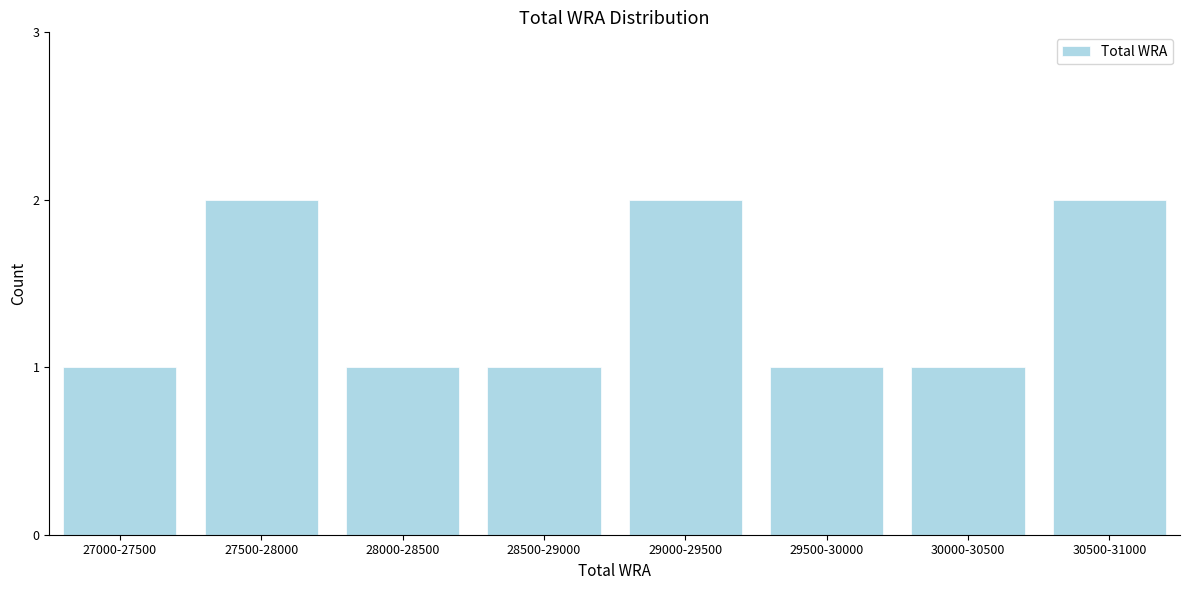

Reading left to right, what are all the values shown in this chart?

27000-27500=1	27500-28000=2	28000-28500=1	28500-29000=1	29000-29500=2	29500-30000=1	30000-30500=1	30500-31000=2